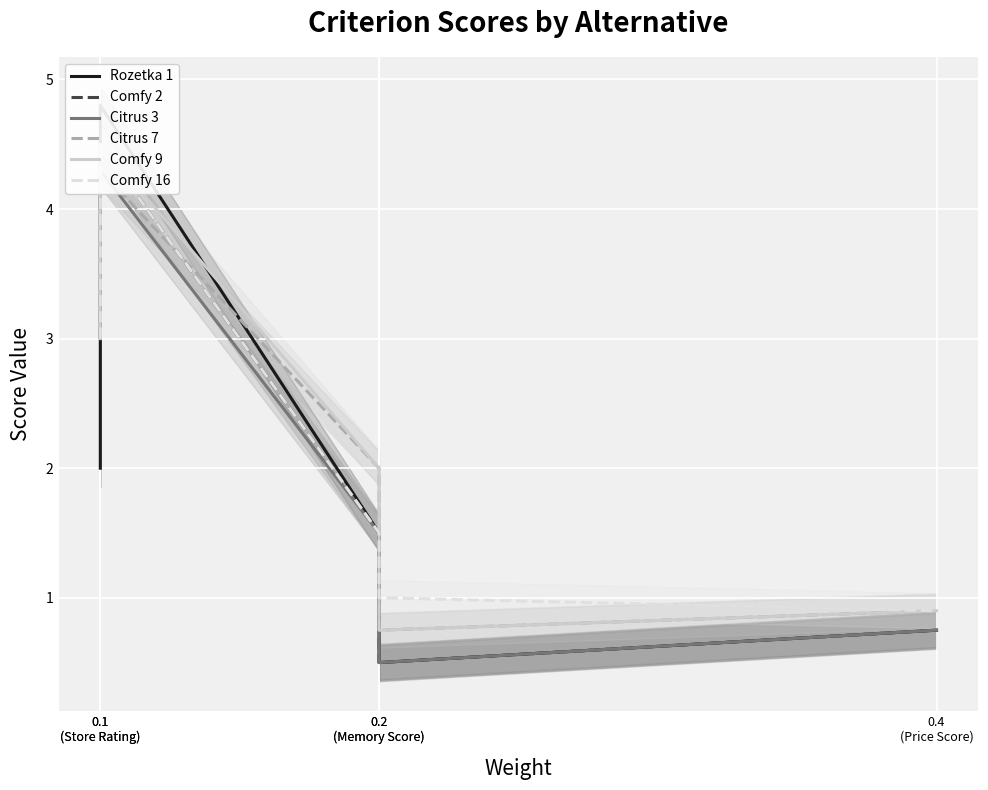

Where is the first local minimum for Citrus 3?

0.2
(Memory Score)